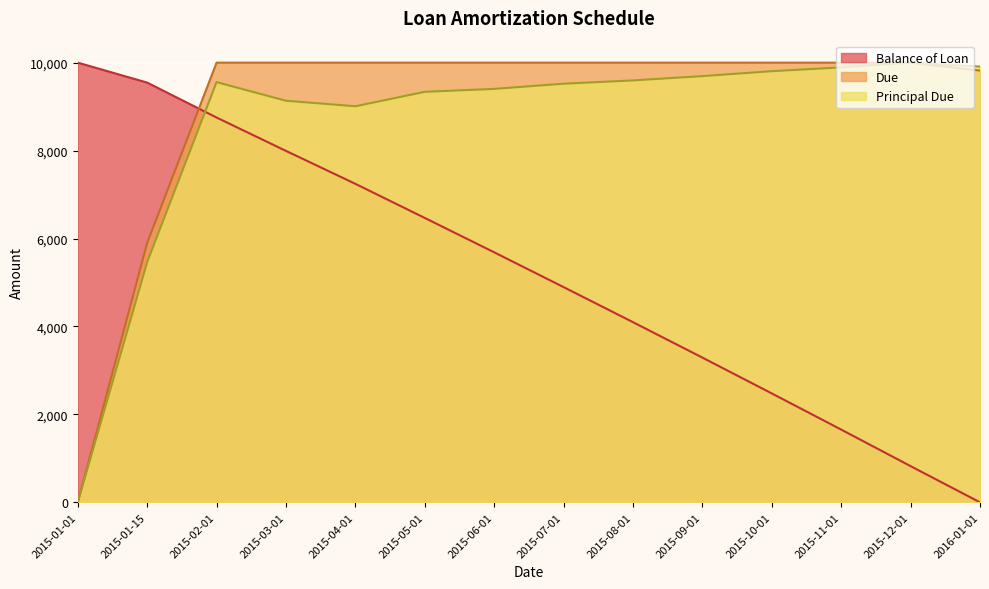

How many lines are shown in the chart?

3